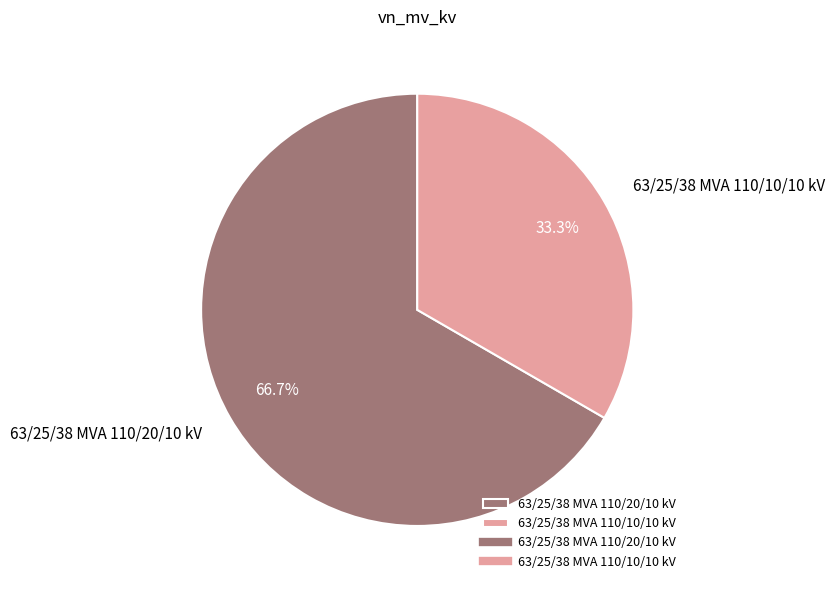

Between 63/25/38 MVA 110/10/10 kV and 63/25/38 MVA 110/20/10 kV, which is larger?

63/25/38 MVA 110/20/10 kV